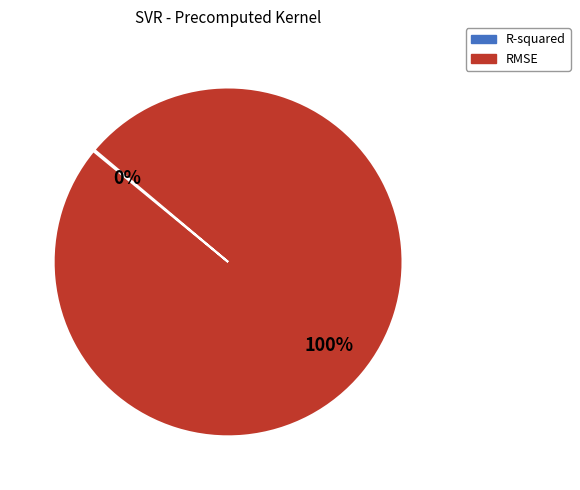

To the nearest percent, what is the difference between the largest and smallest slice percentages?

100%